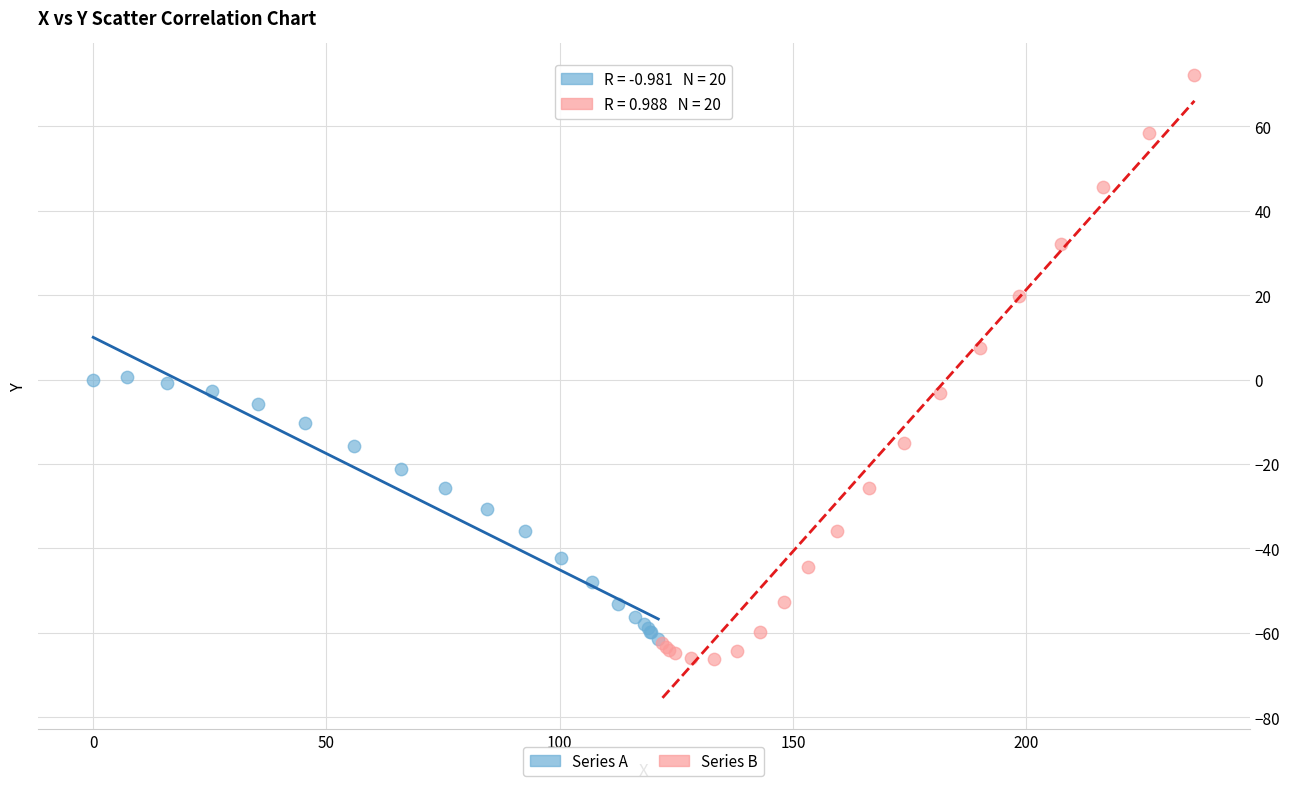

What are all the series names shown in the legend?

Series A, Series B